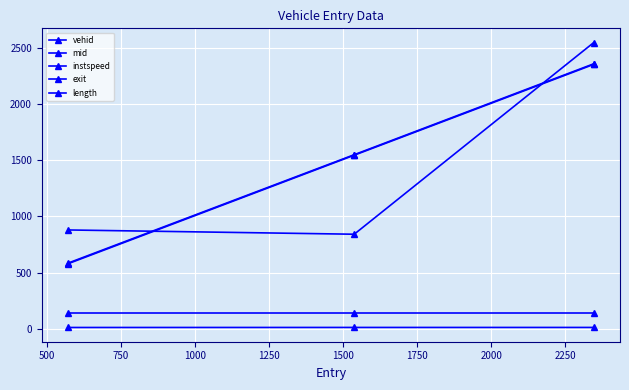

At which label is exit closest to 1470?

500